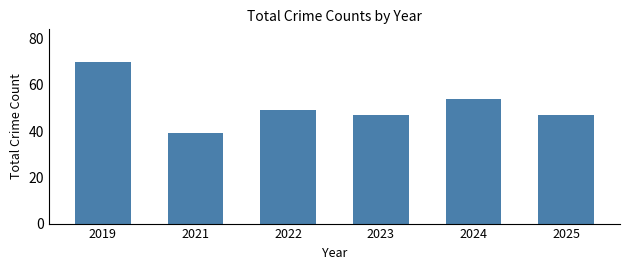

What is the maximum value shown in the chart?

70